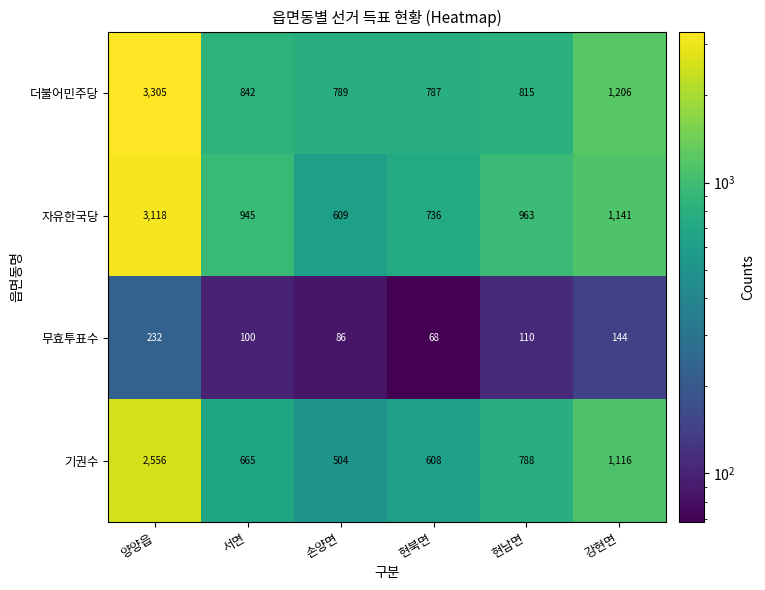

Where is 자유한국당 nearest to the value 1863?

강현면